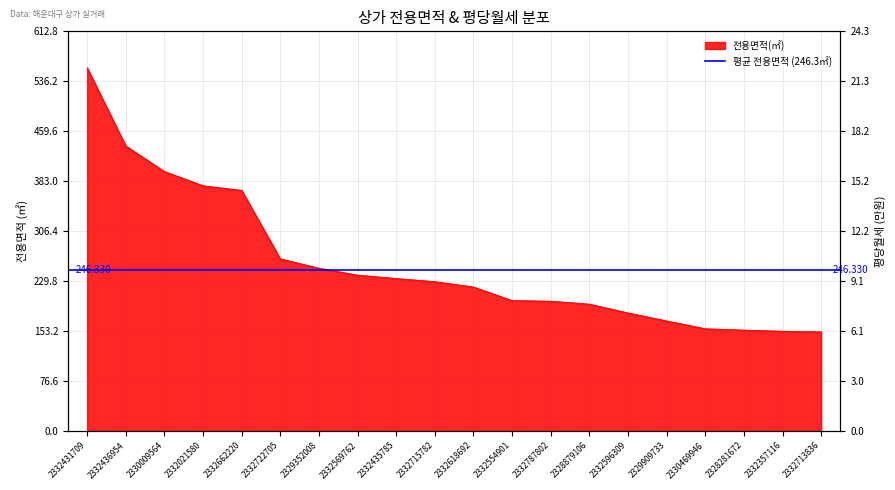

How many values in the 전용면적 series are below 229?

10